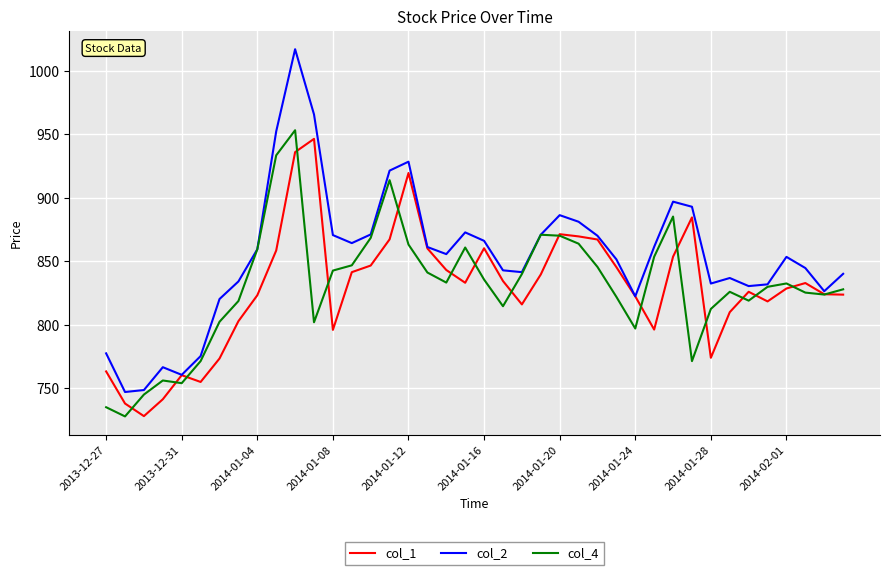

What is the minimum value shown in the chart?

727.8